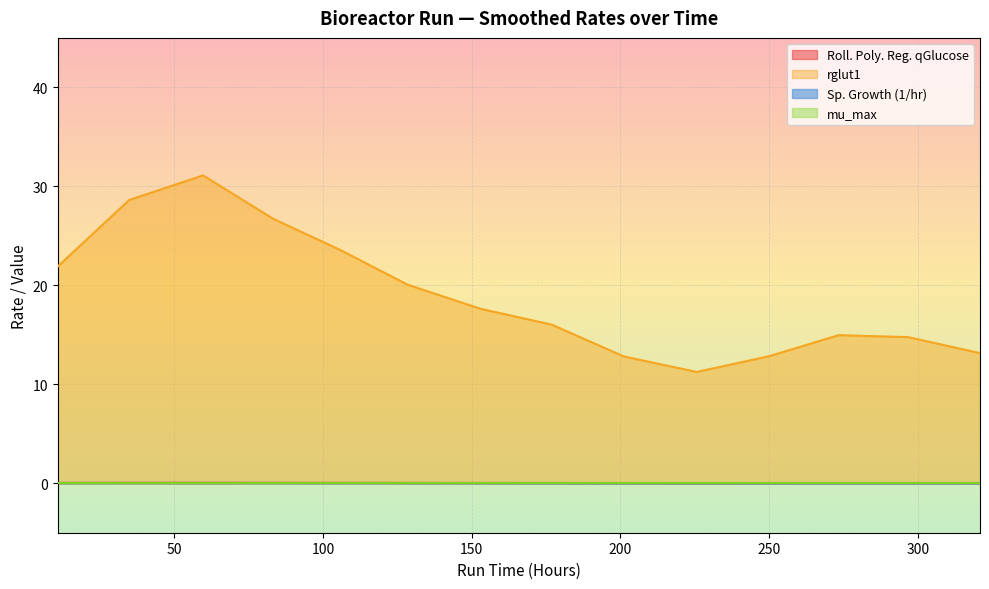

True or false: Sp. Growth (1/hr) and Roll. Poly. Reg. qGlucose cross at least once.

False